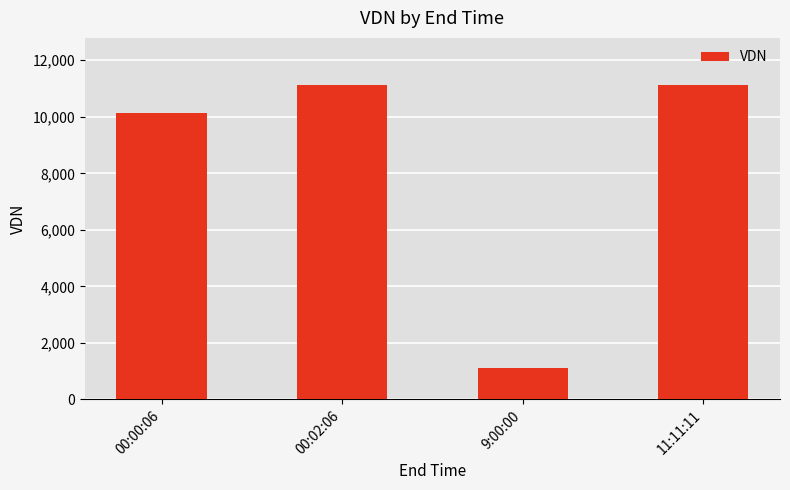

Are the bars grouped side by side (vs. stacked)?

No